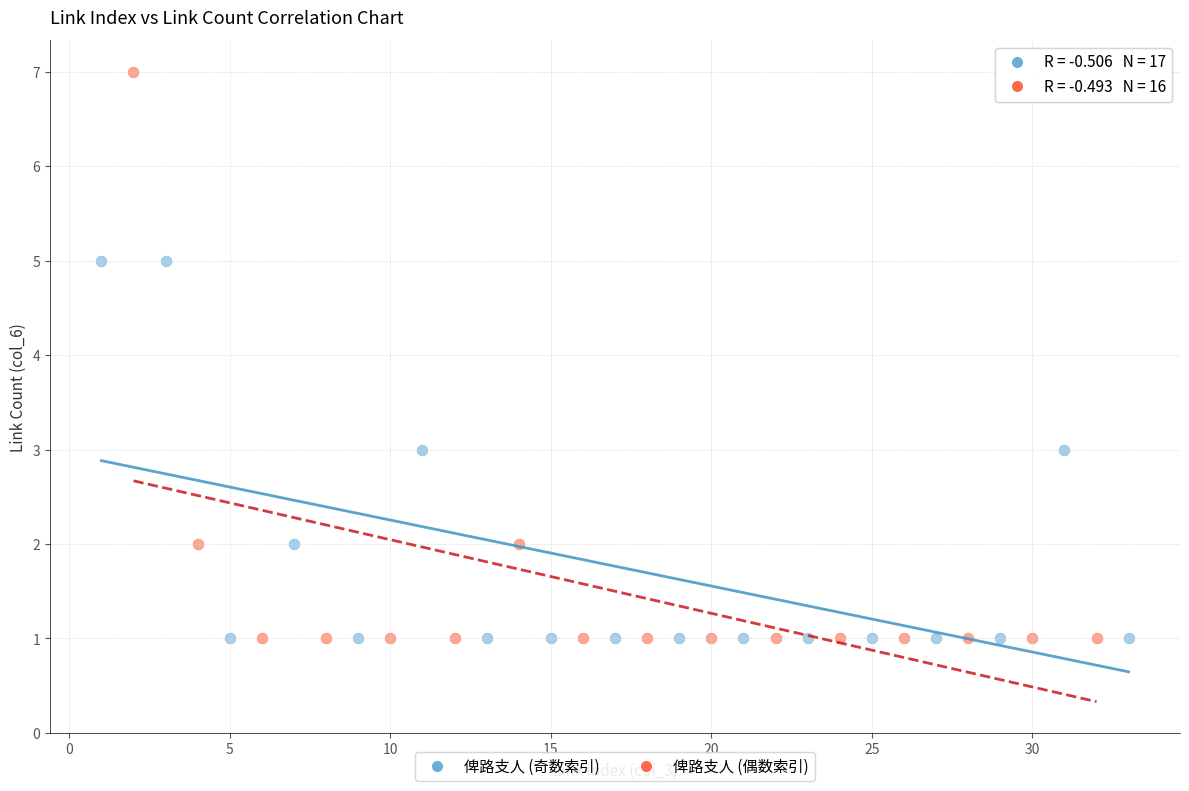

Which series has the widest spread of Y values?

俾路支人 (偶数索引)